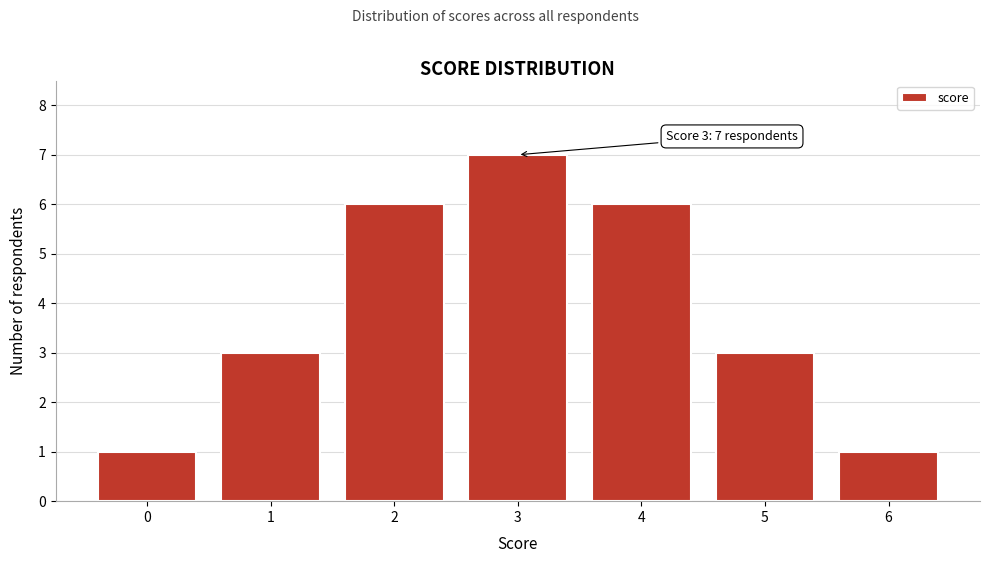

Reading left to right, transcribe all the data shown in this chart.

0=1	1=3	2=6	3=7	4=6	5=3	6=1